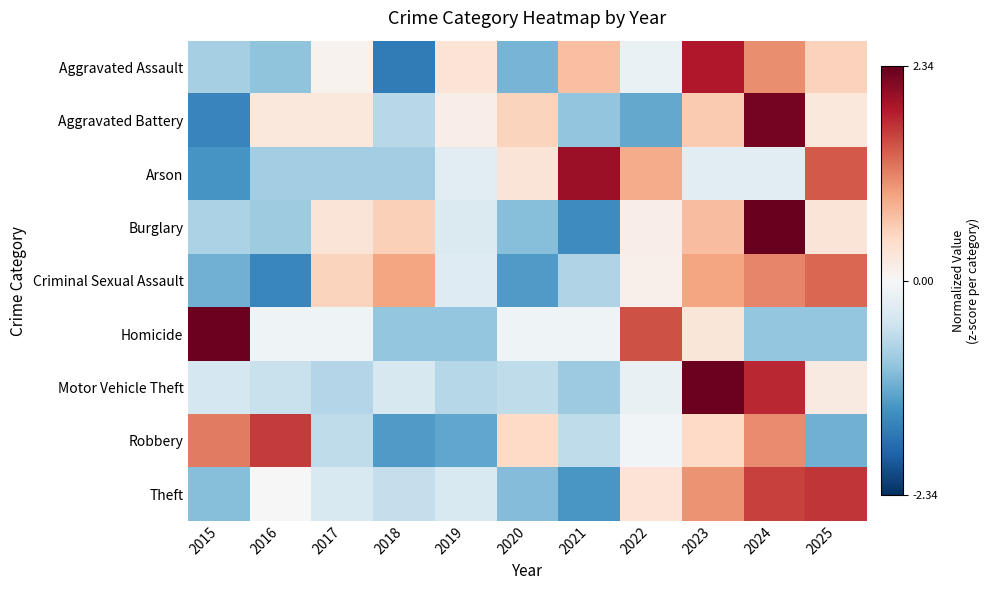

What is the spread (max minus min) of values at 2019?

1.5